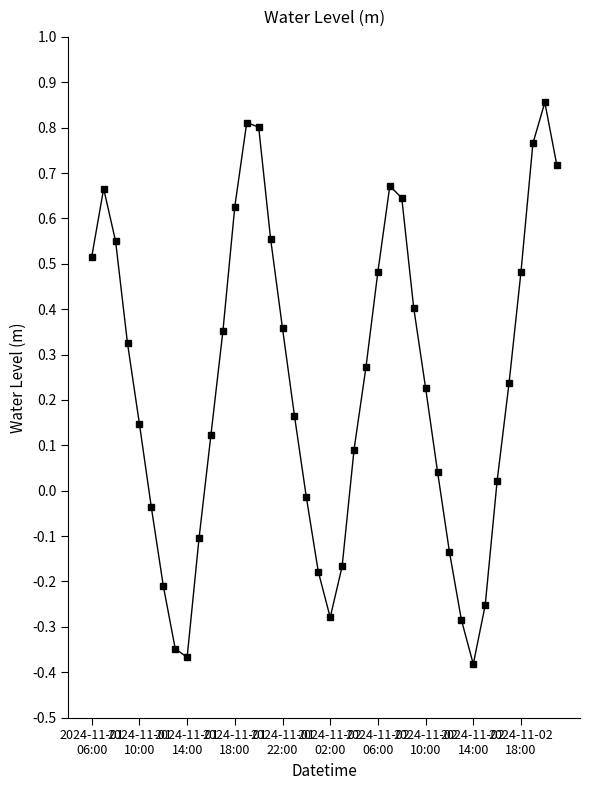

Does the chart have visible grid lines?

No